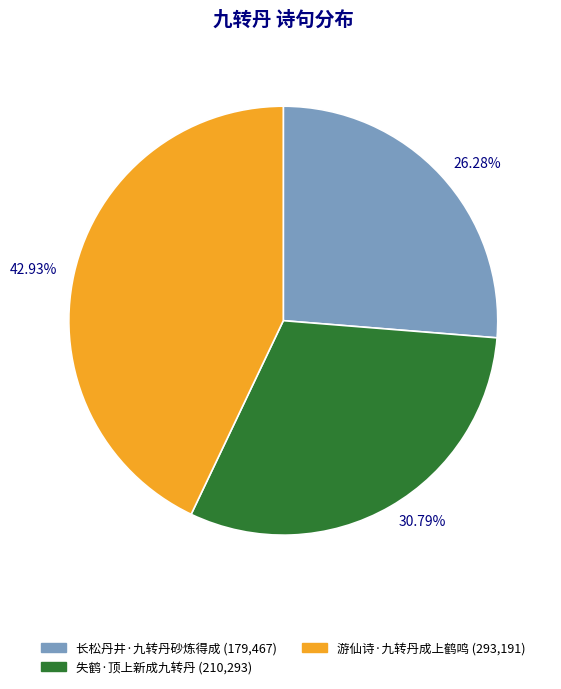

Does any single category account for the majority?

No